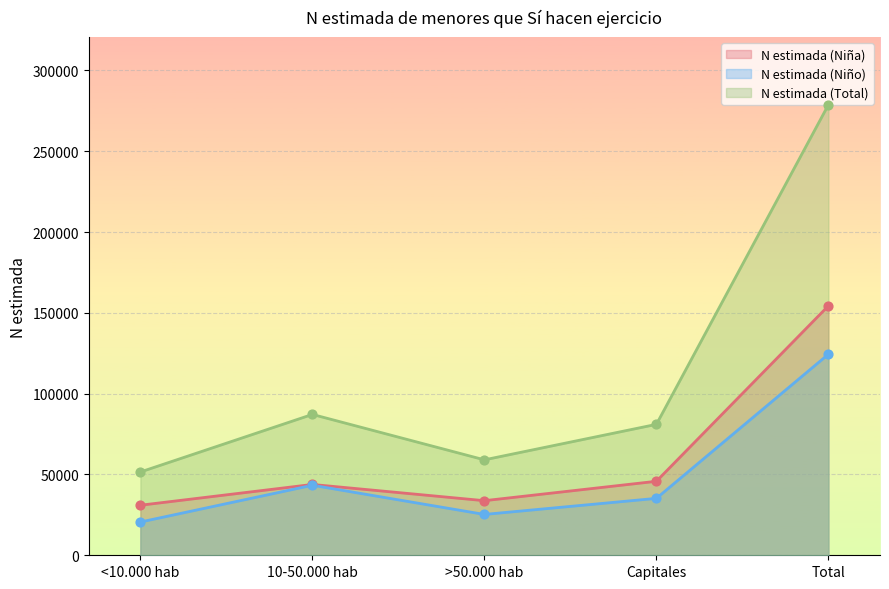

What are all the series names shown in the legend?

N estimada (Niña), N estimada (Niño), N estimada (Total)